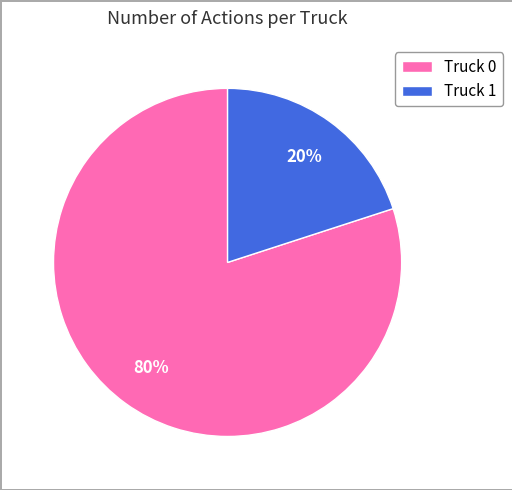

To the nearest percent, what is the combined percentage of Truck 0 and Truck 1?

100%